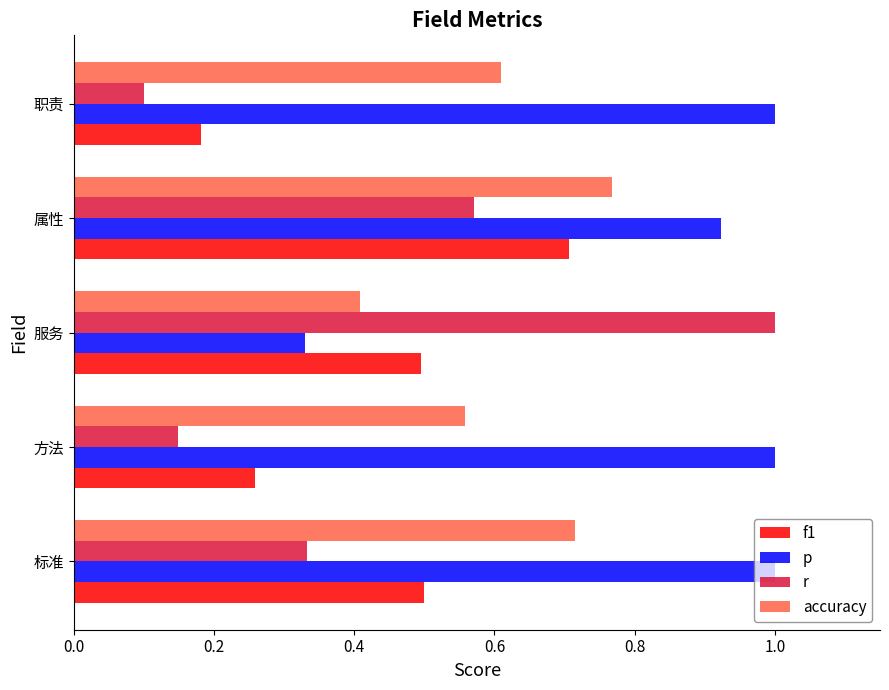

At how many categories does at least one series exceed 0?

5